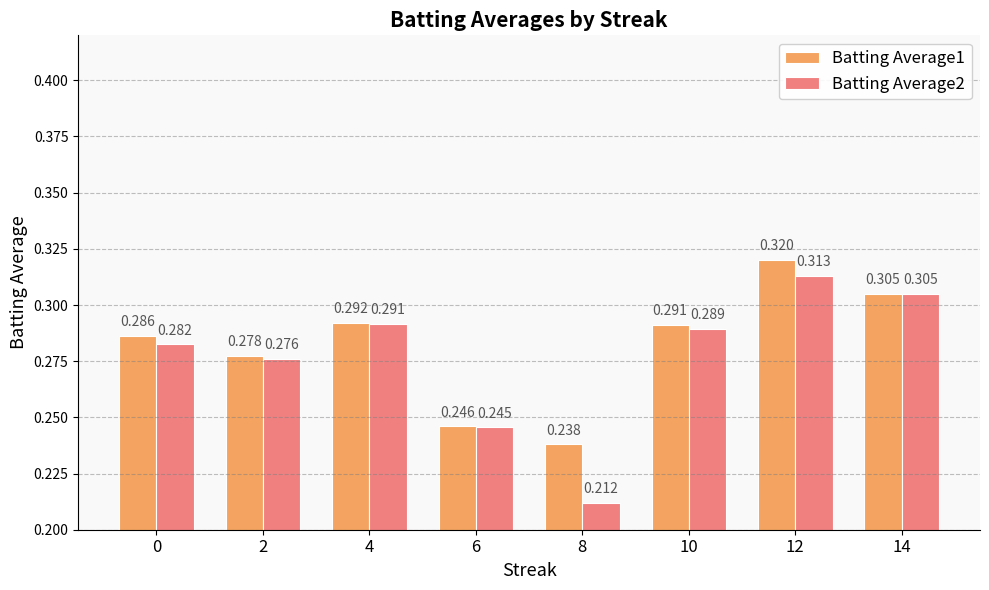

Which series has the largest total across all categories?

Batting Average1